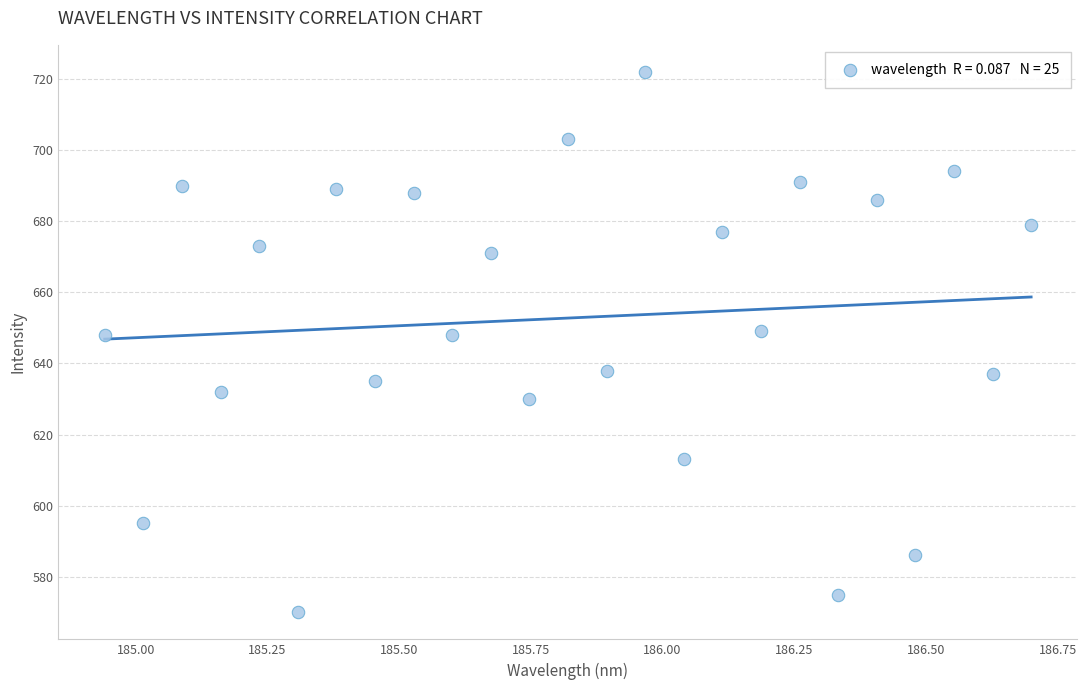

What is the range of Y values (max minus min)?

152